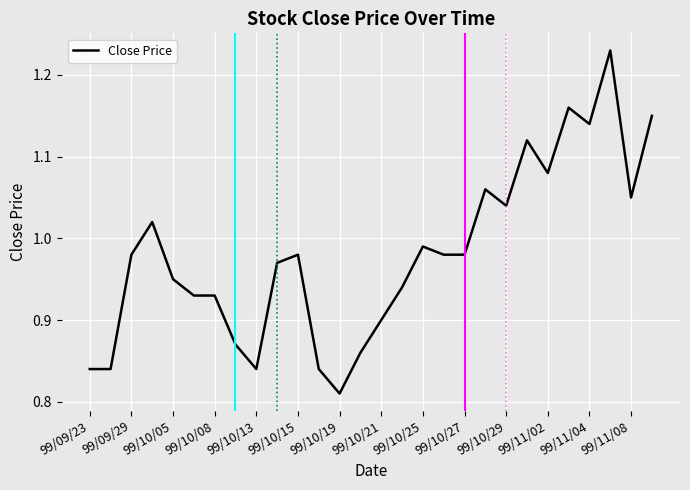

Where is the data nearest to the value 1?

99/10/25